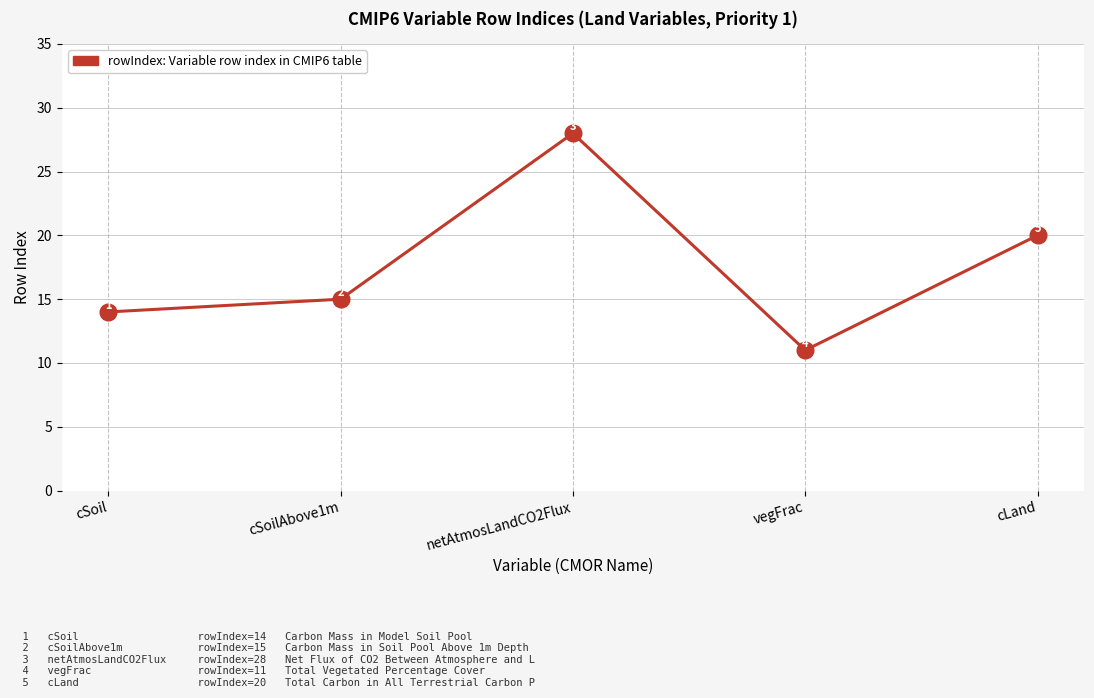

At which category does the data reach its first local peak?

netAtmosLandCO2Flux